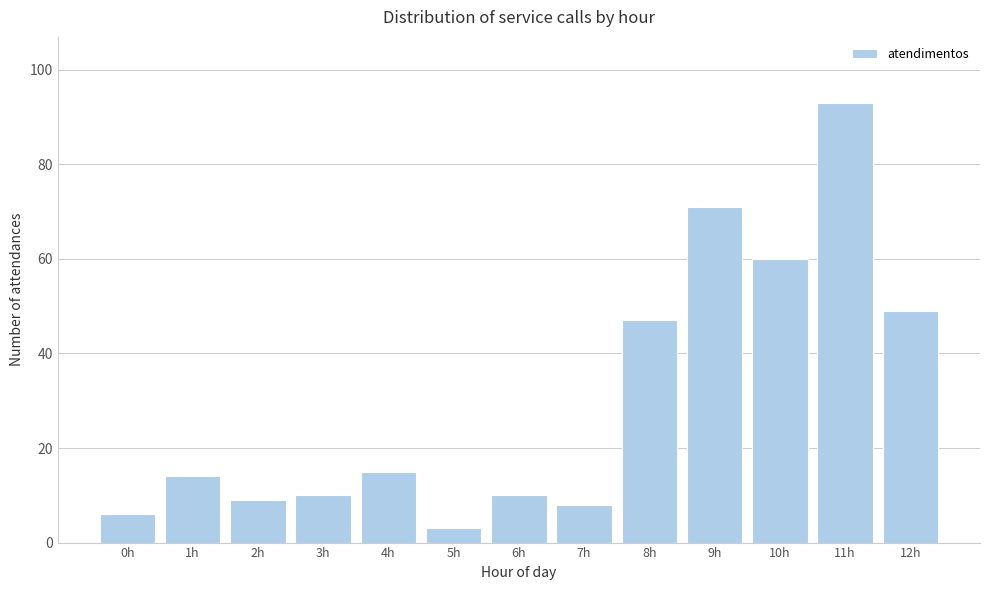

Reading left to right, list all the values displayed in this chart.

6	14	9	10	15	3	10	8	47	71	60	93	49